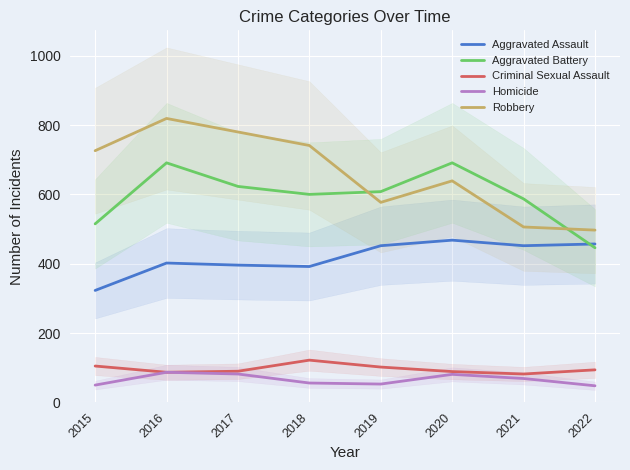

At which label is Robbery closest to 658?

2020